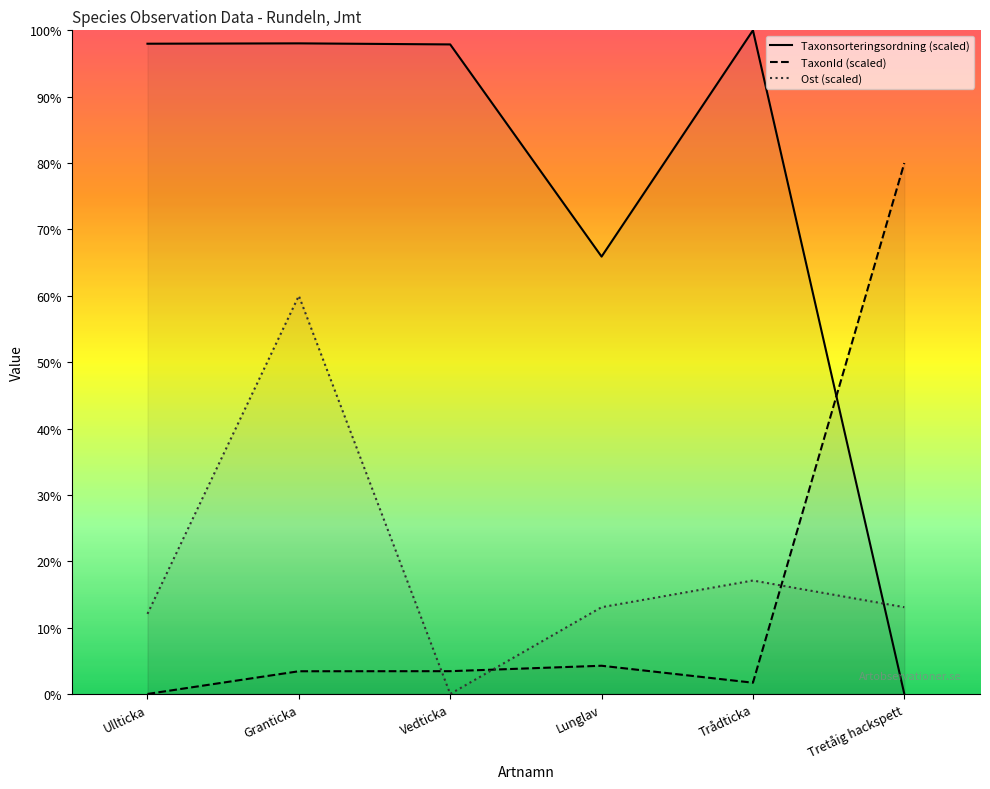

True or false: TaxonId has a value of 80.0 at Tretåig hackspett.

True